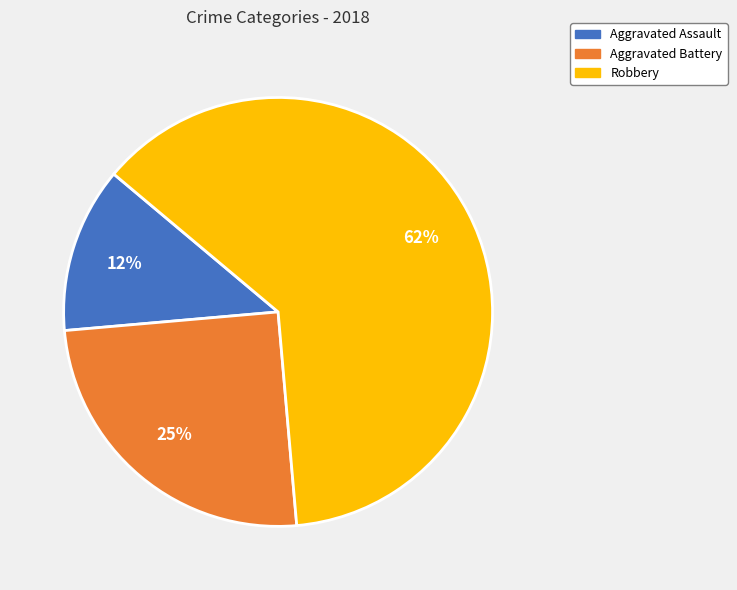

Approximately how many times larger is the value at Aggravated Battery compared to Robbery?

0.4